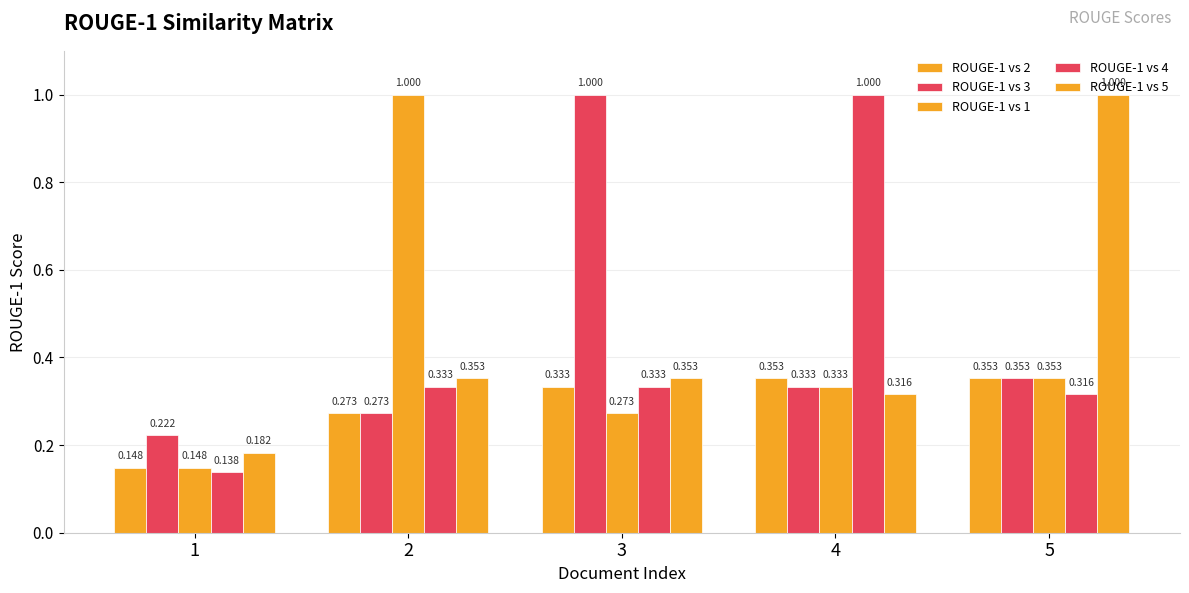

Does the chart contain stacked bars?

No